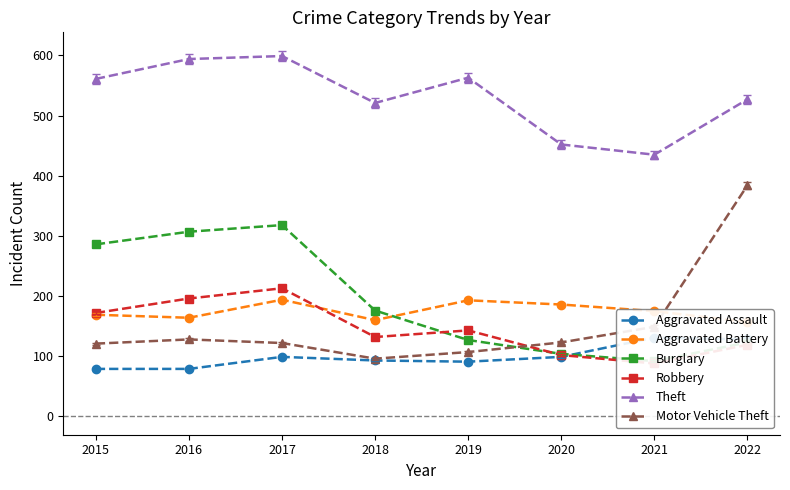

Which category has the lowest value in the Aggravated Battery series?

2022